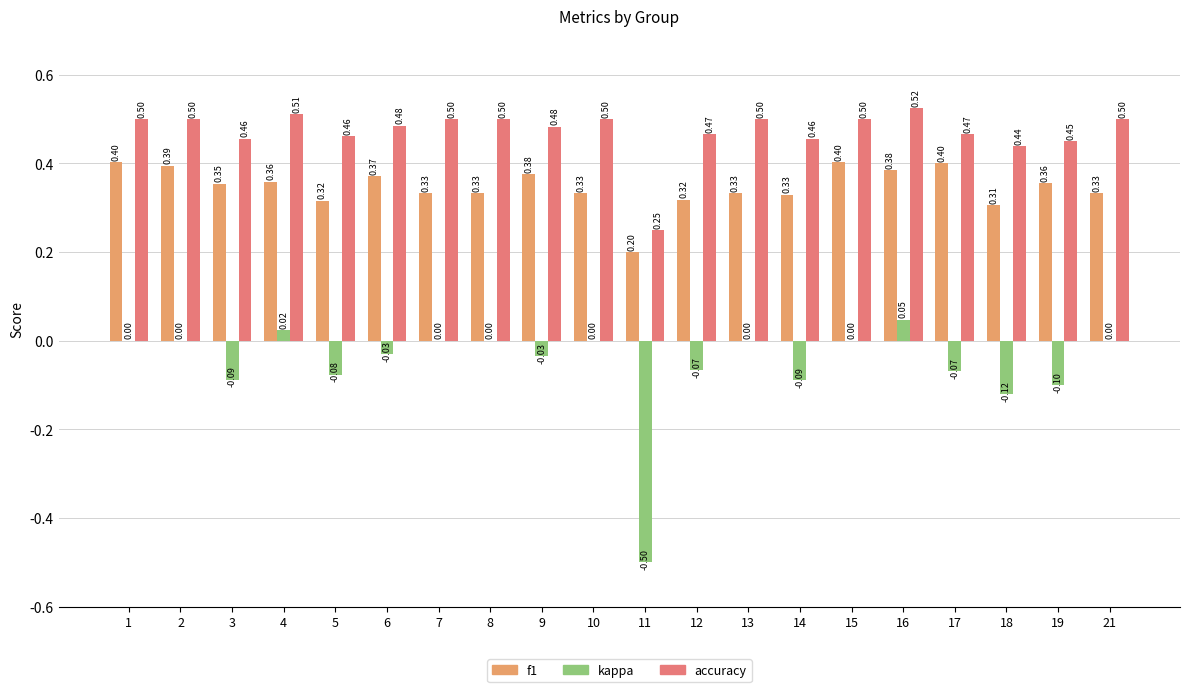

How many groups of bars are there?

20